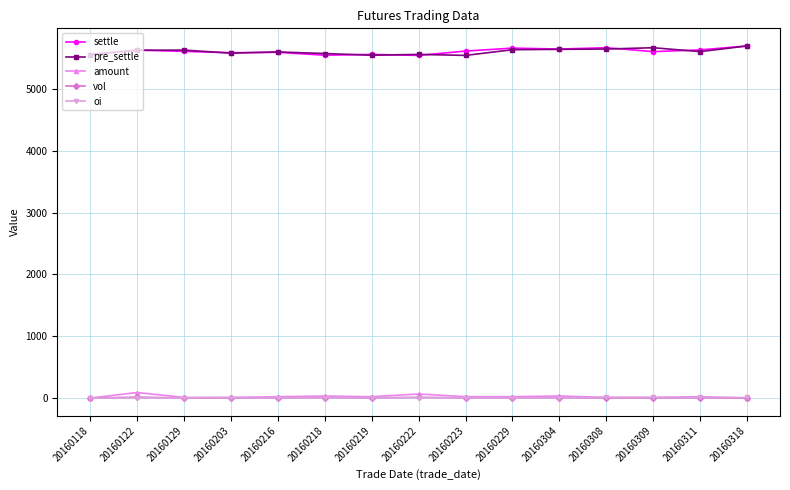

What is the value of the pre_settle point at the 13th from the left?

5666.0